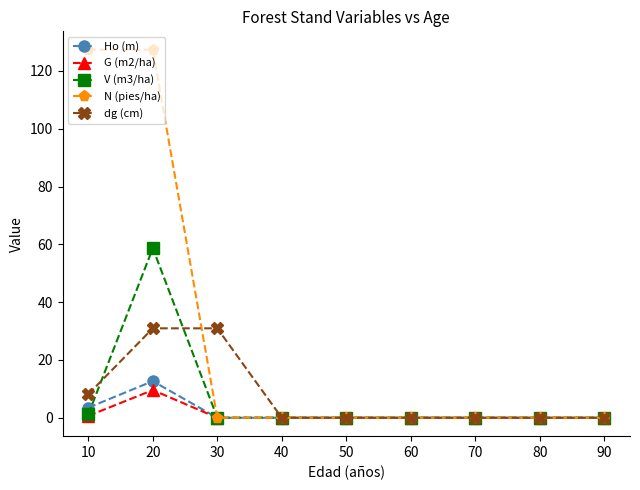

Count the number of categories in the chart.

9